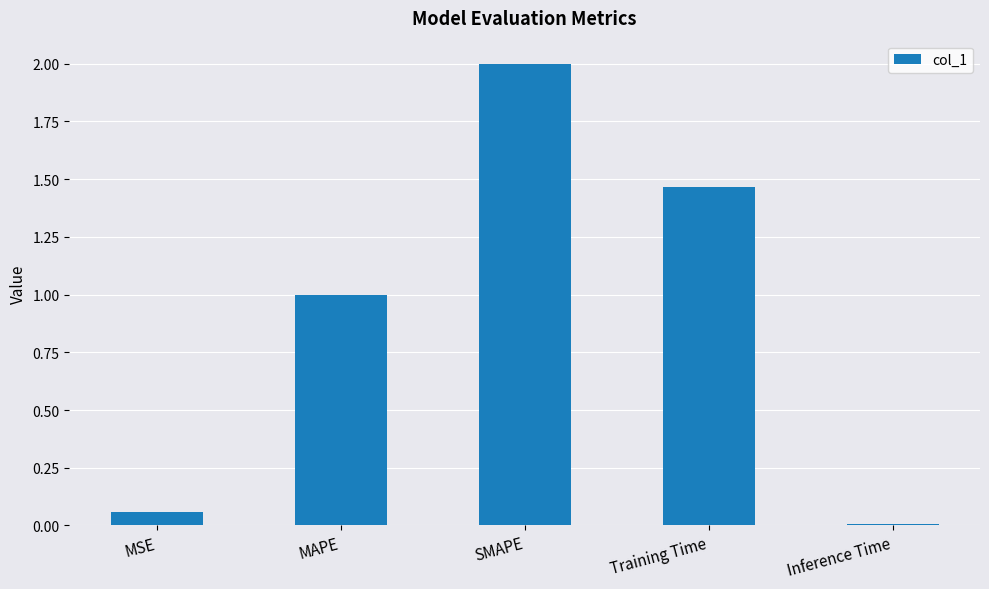

How many categories are shown in the chart?

5